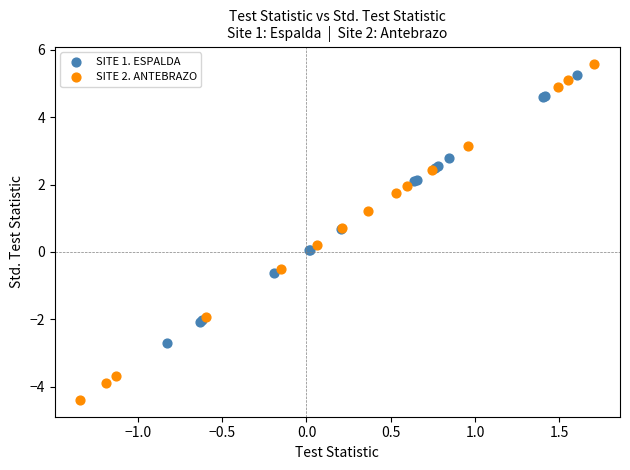

Which series has the widest spread of Y values?

SITE 2. ANTEBRAZO